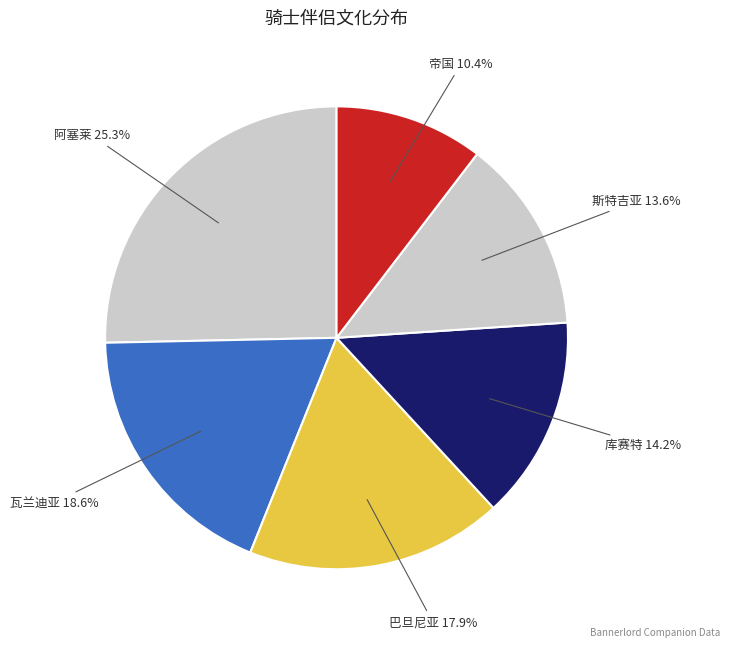

How many slices are in this pie chart?

6